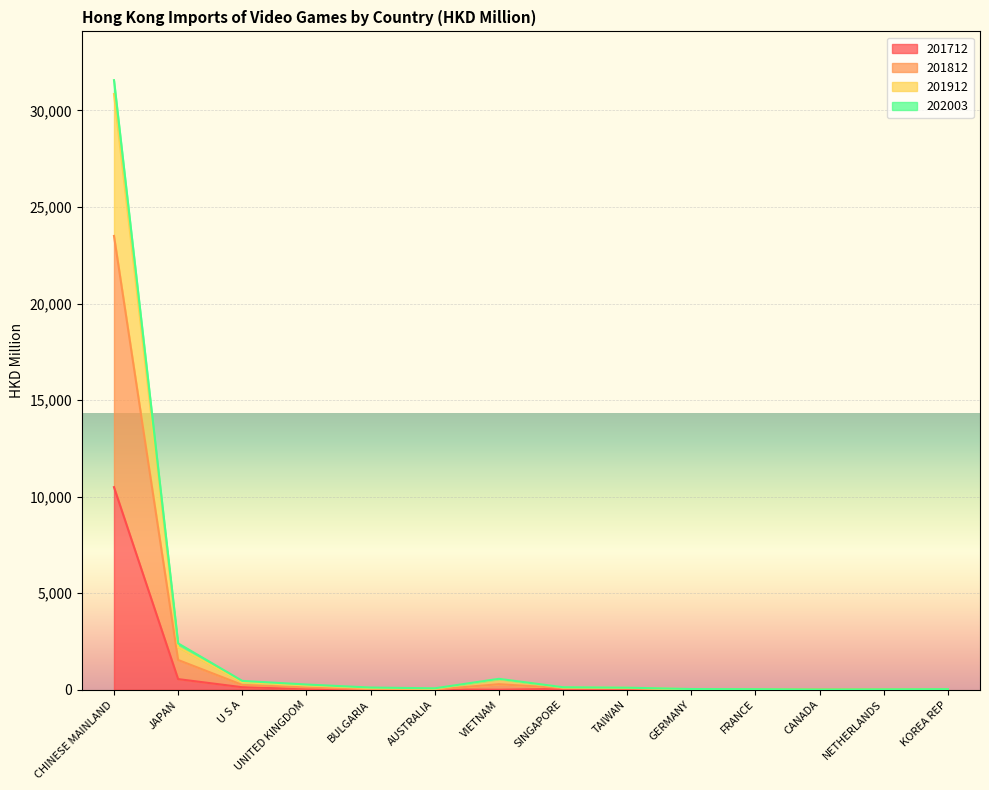

What is the label of the 9th point from the right?

AUSTRALIA